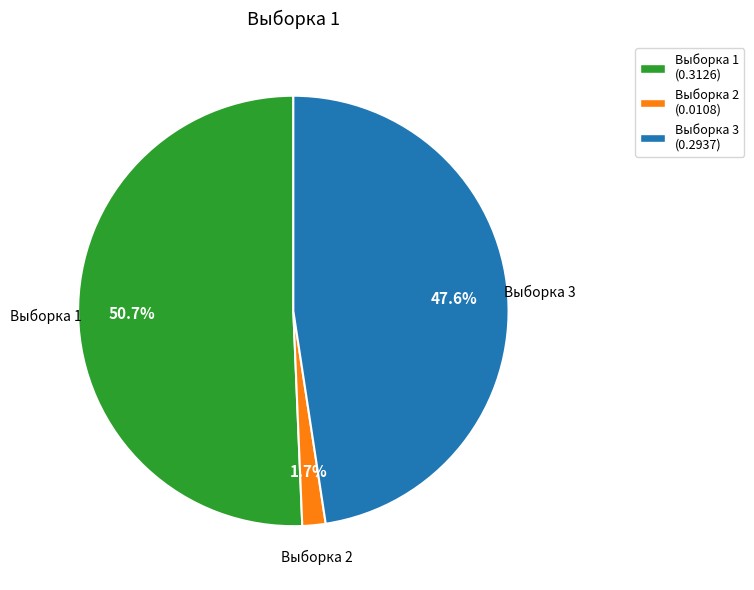

Is Выборка 2 the majority of the pie?

No